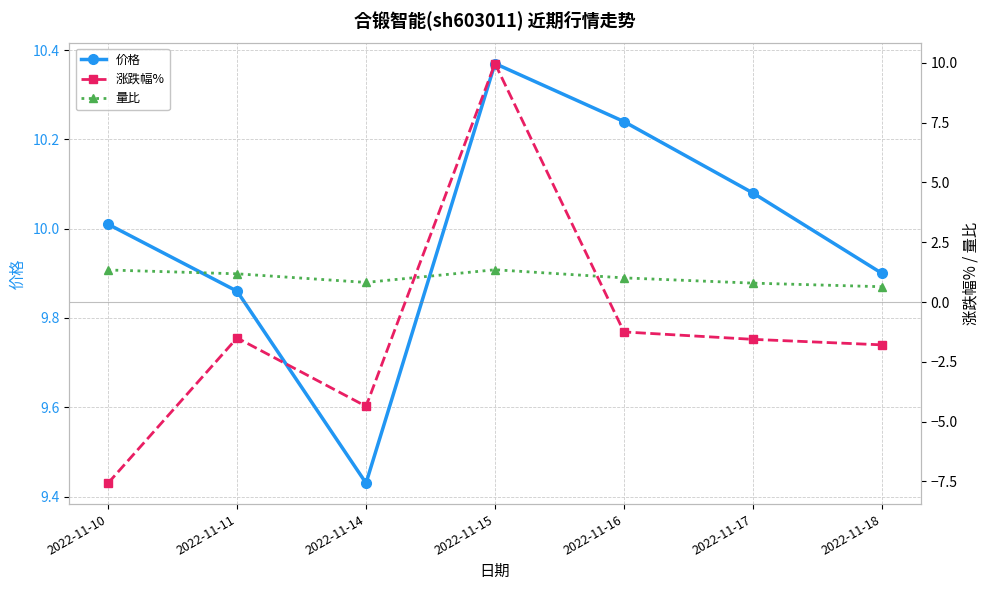

Which category has the lowest value in the 量比 series?

2022-11-18